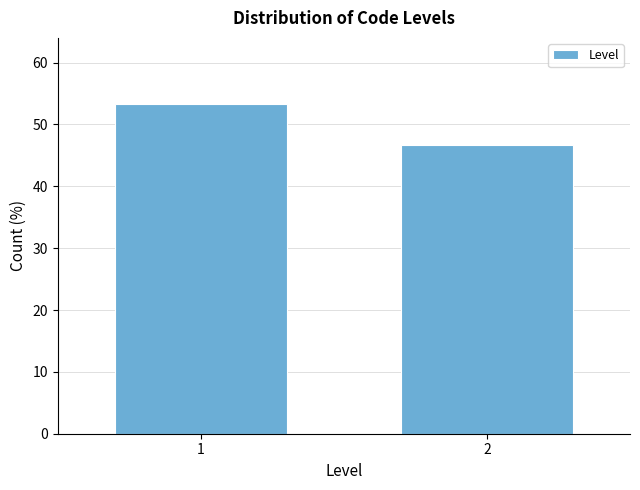

Reading left to right, transcribe all the data shown in this chart.

53.3	46.7